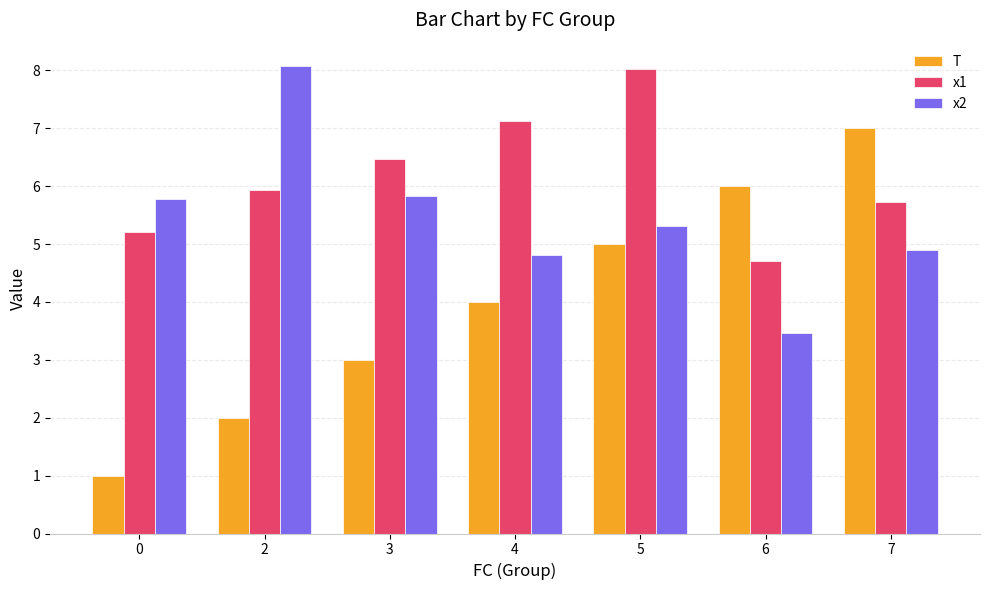

What is the difference between the second highest and minimum values in the x2 series?

2.4